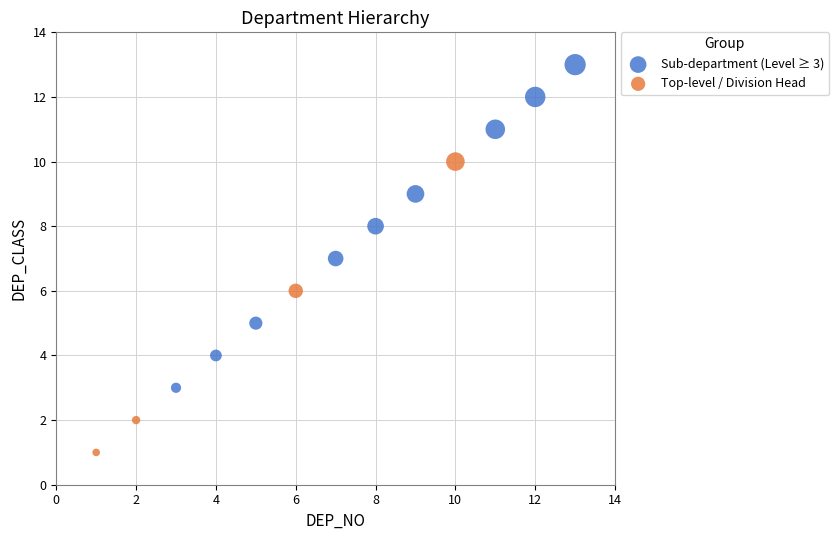

Which series has the widest spread of Y values?

Sub-department (Level ≥ 3)